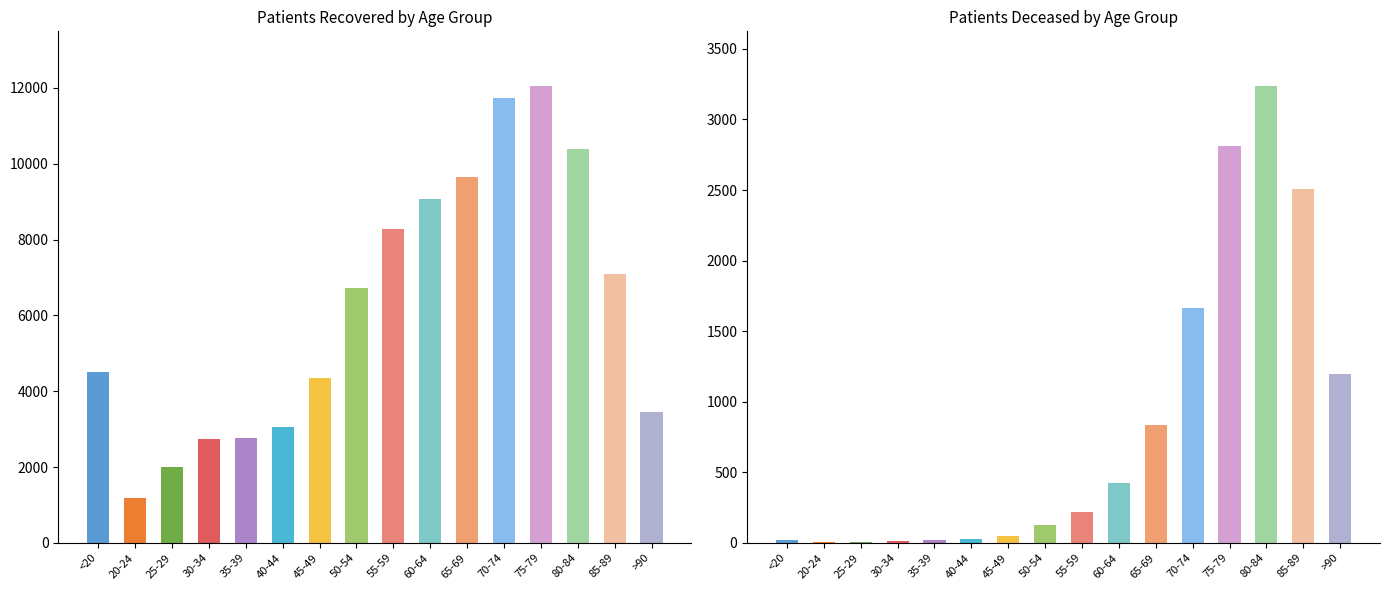

Count the number of categories in the chart.

16